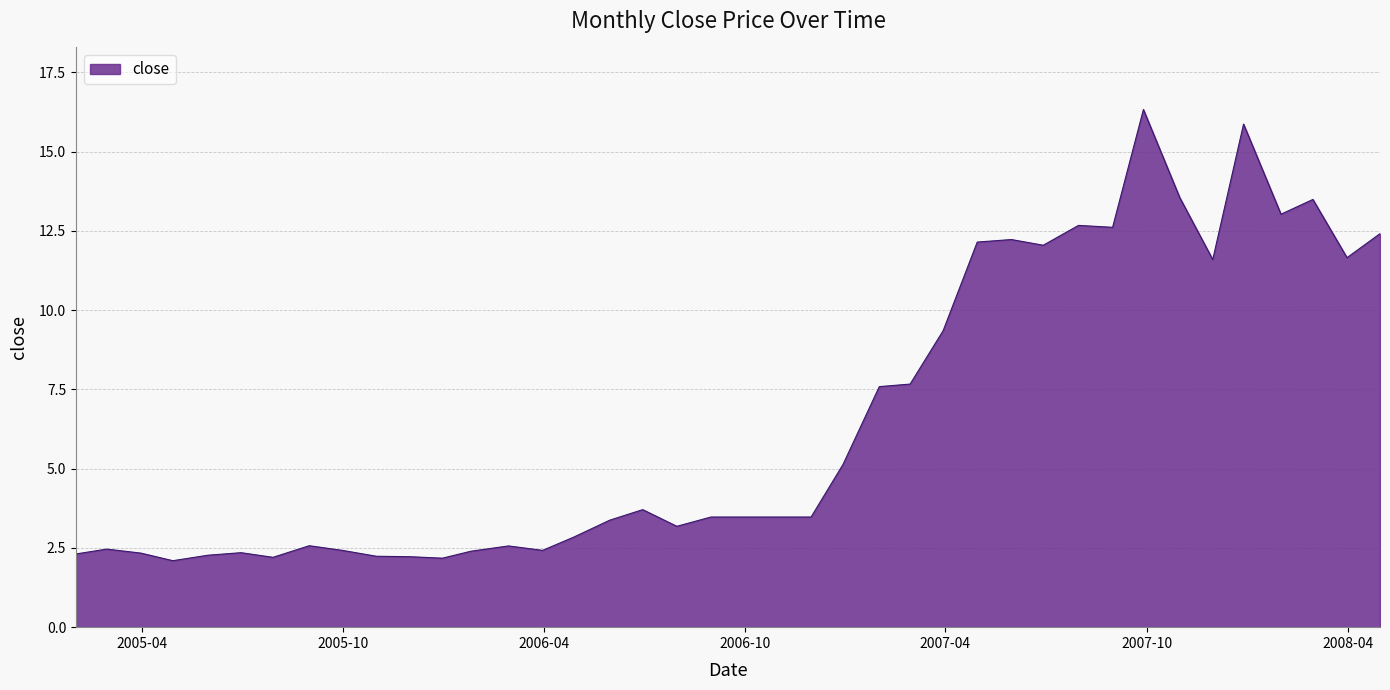

What is the maximum value shown in the chart?

16.3